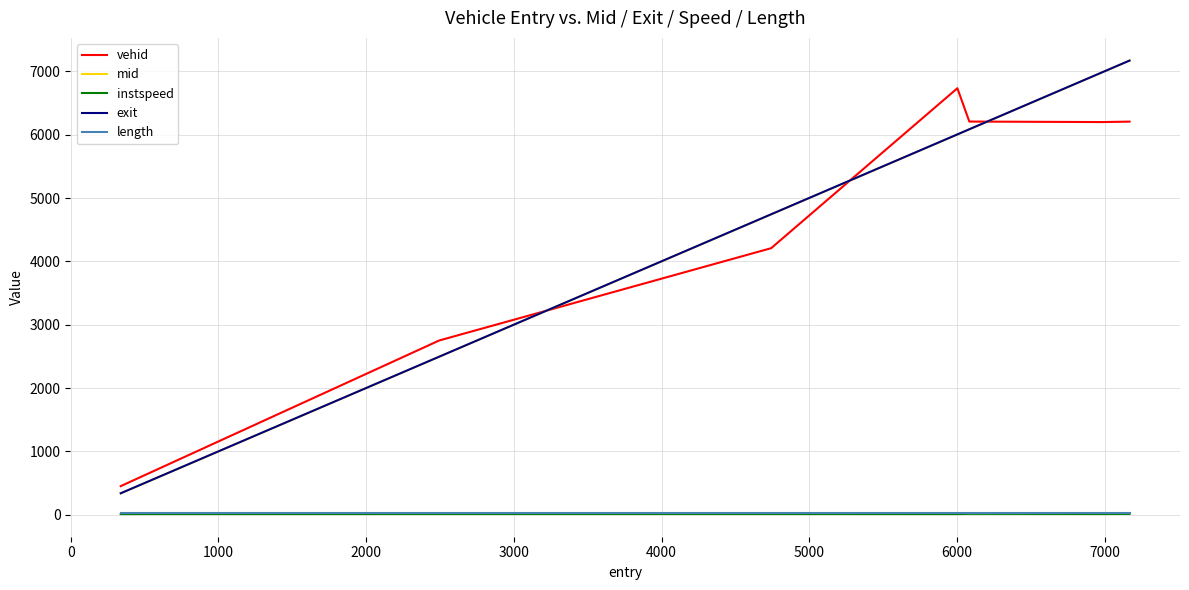

What is the difference between the maximum and minimum values in the mid series?

6830.8